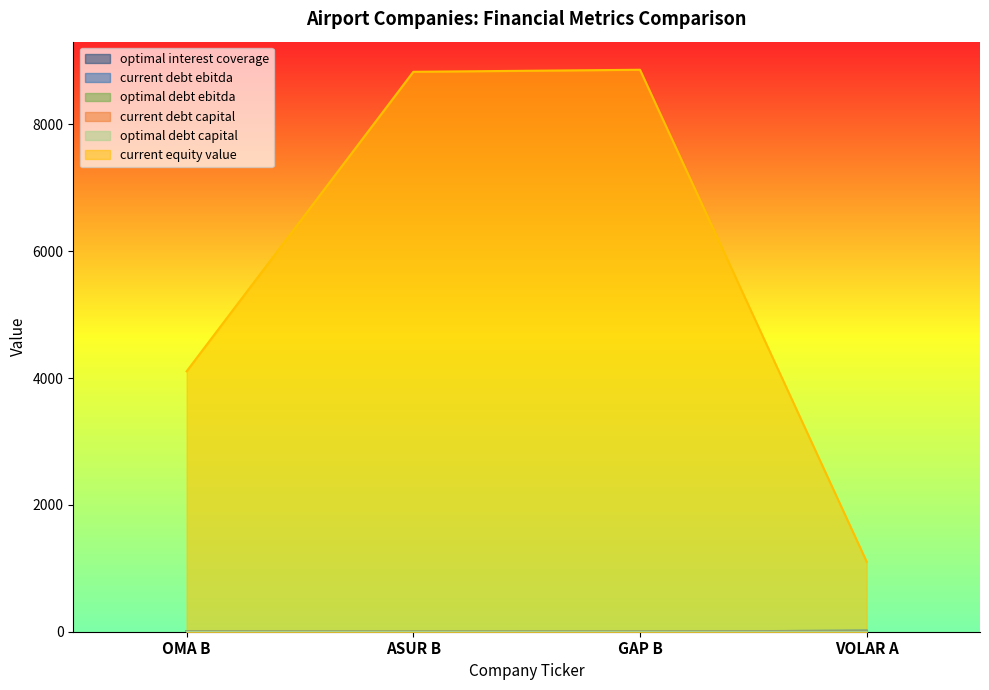

Is it true that current_debt_ebitda equals 16.5 at VOLAR A?

True